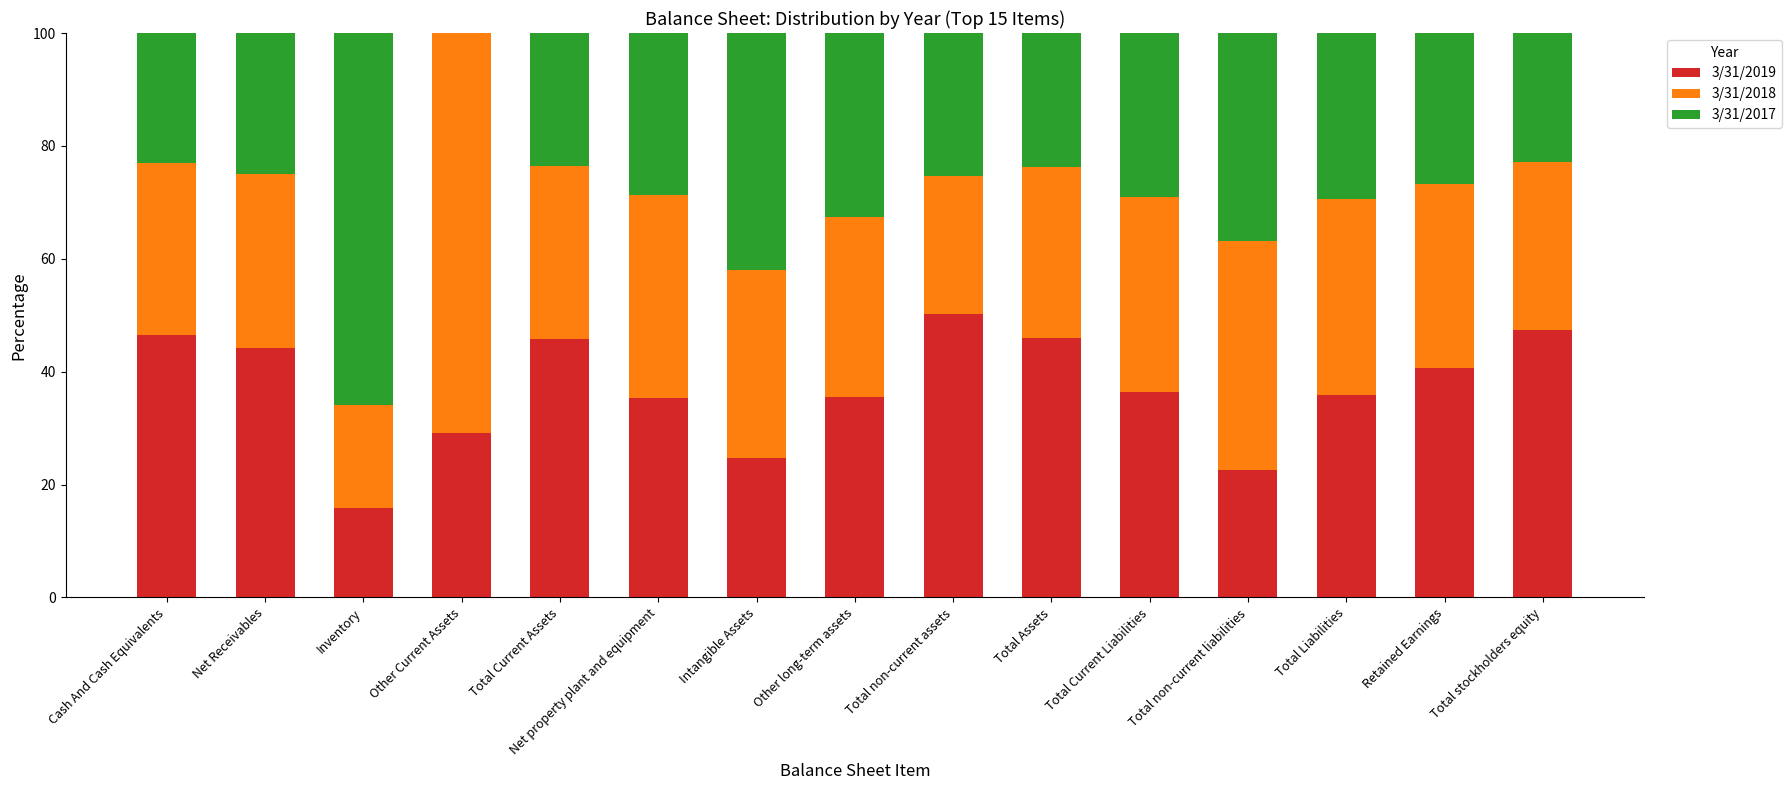

Is it true that 3/31/2019 equals 37.5 at Intangible Assets?

False